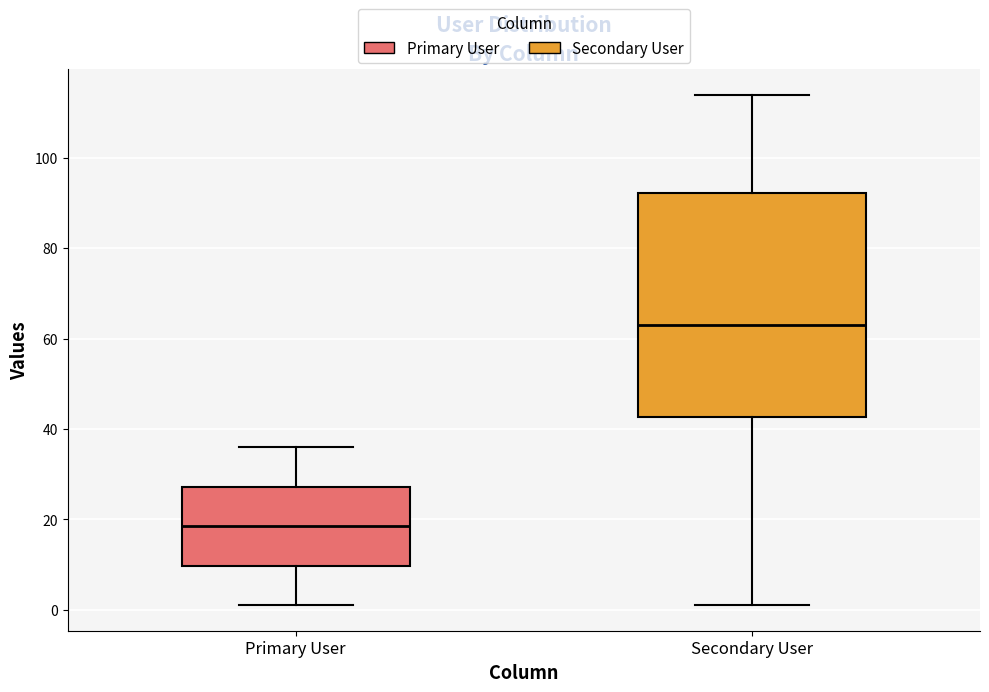

Reading left to right, read every box against the y-axis: the position of its median line, the range the box covers, and the ends of its whiskers. The values are not printed on the chart, so give them approximately, as read against the axis.

Primary User: median 18, box 10 to 28, whiskers 2 to 36
Secondary User: median 64, box 42 to 92, whiskers 2 to 114